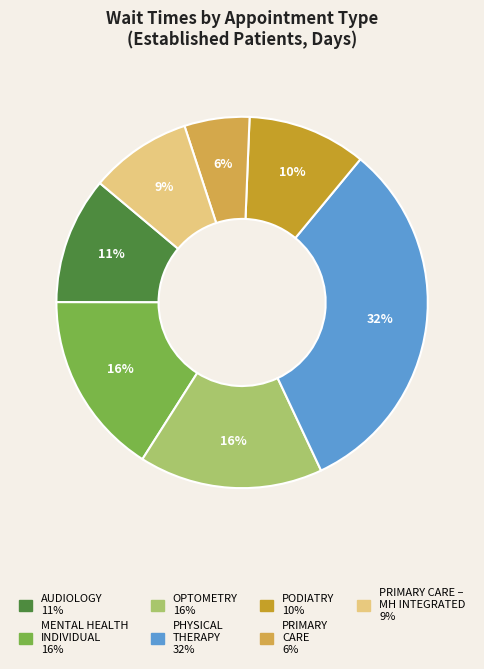

How many slices are in this pie chart?

7